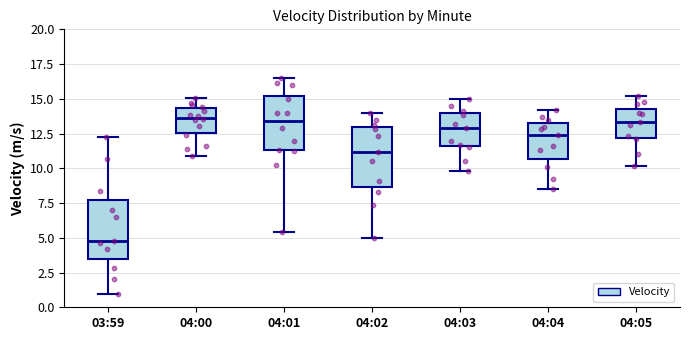

Where is the lower edge of the box for 04:02 on the y-axis? The values are not printed on the chart, so give them approximately, as read against the axis.

8.5